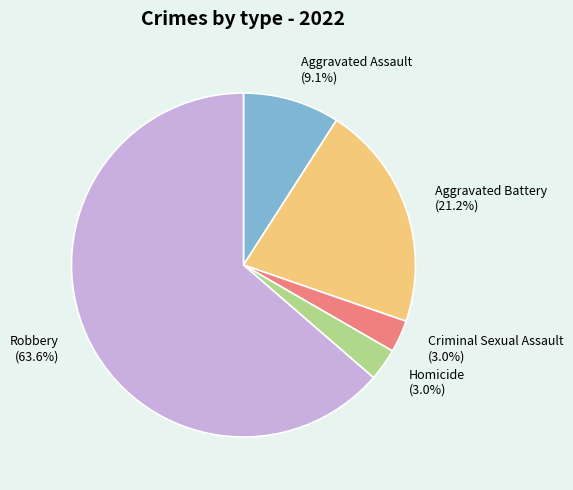

Do Aggravated Battery (21.2%) and Criminal Sexual Assault (3.0%) together represent more than half of the pie?

No